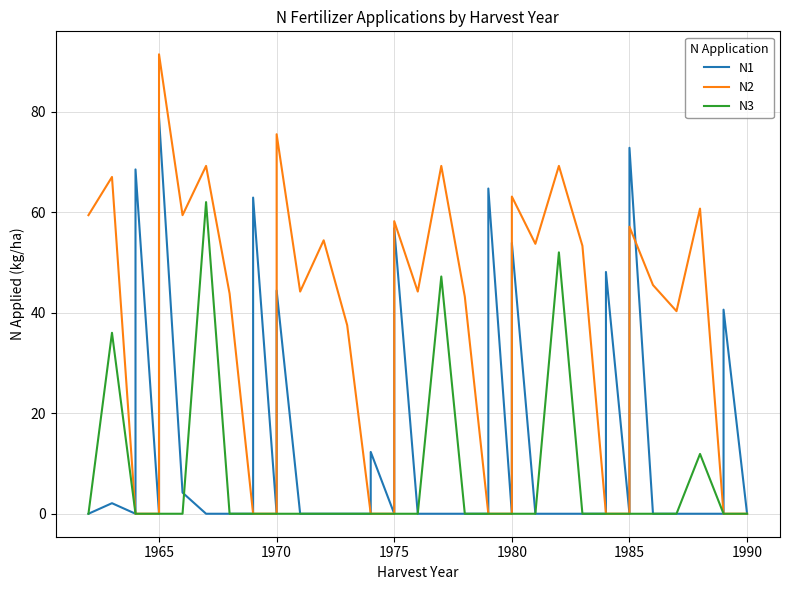

In N3, how many points are higher than both neighbors (excluding endpoints)?

5